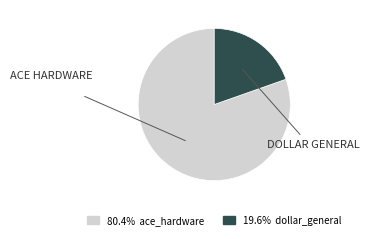

How many segments does this pie chart have?

2